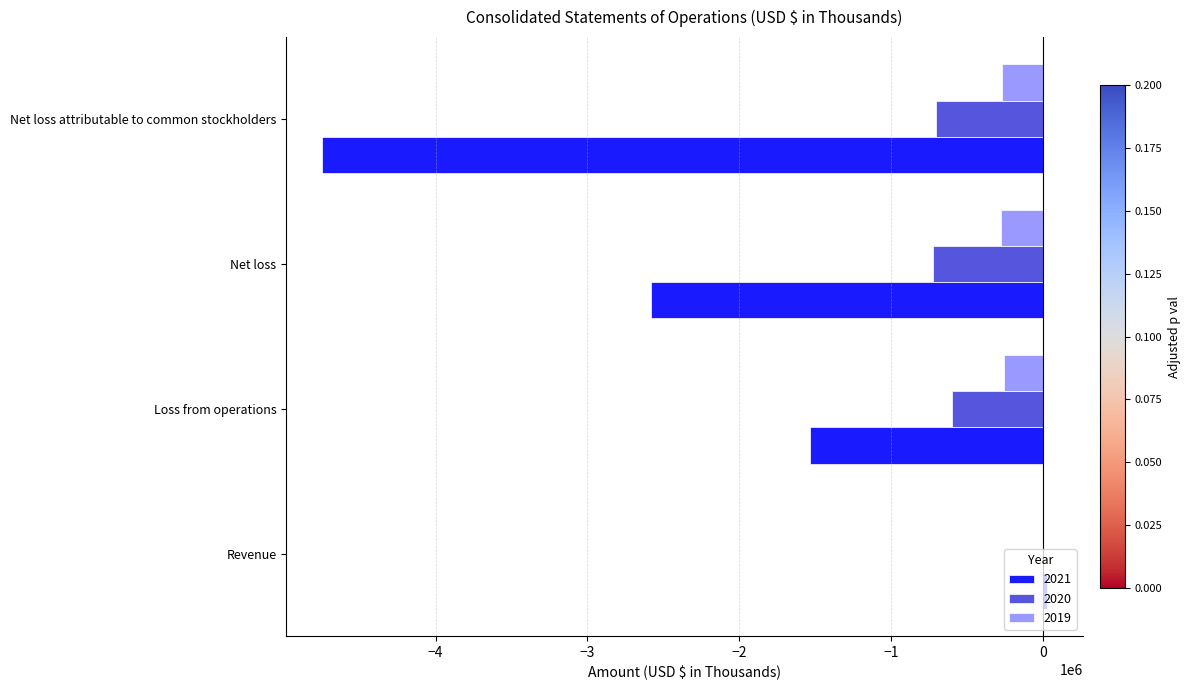

What is the spread (max minus min) of values at Net loss?

2302404